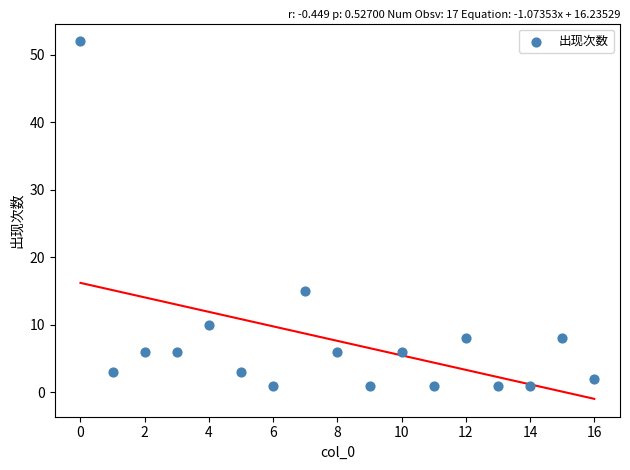

What Y value in the scatter plot is closest to 26?

15